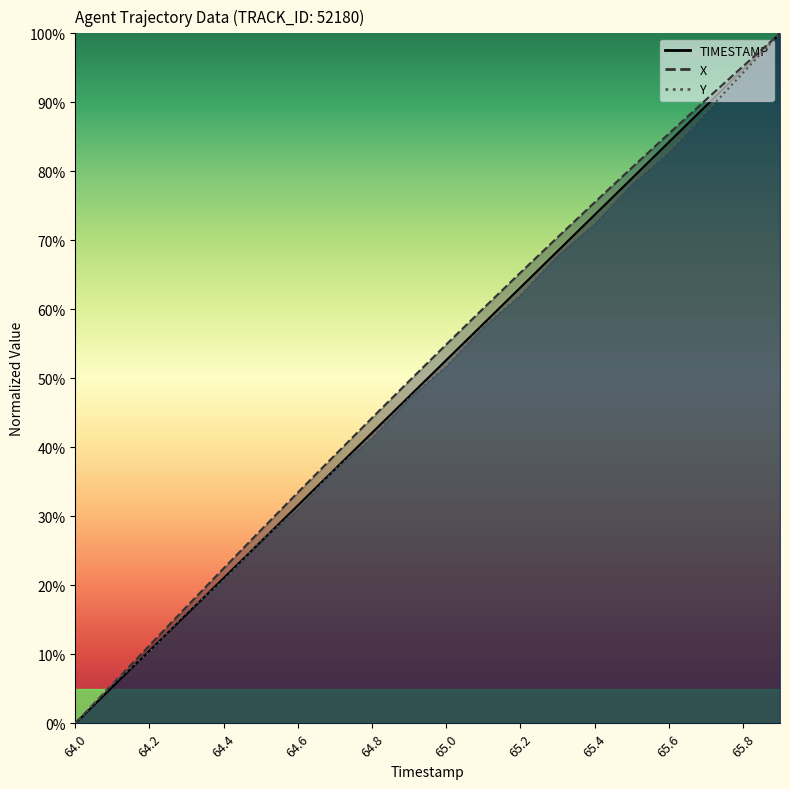

Rank the series by their average value, from lowest to highest.

Y, TIMESTAMP, X